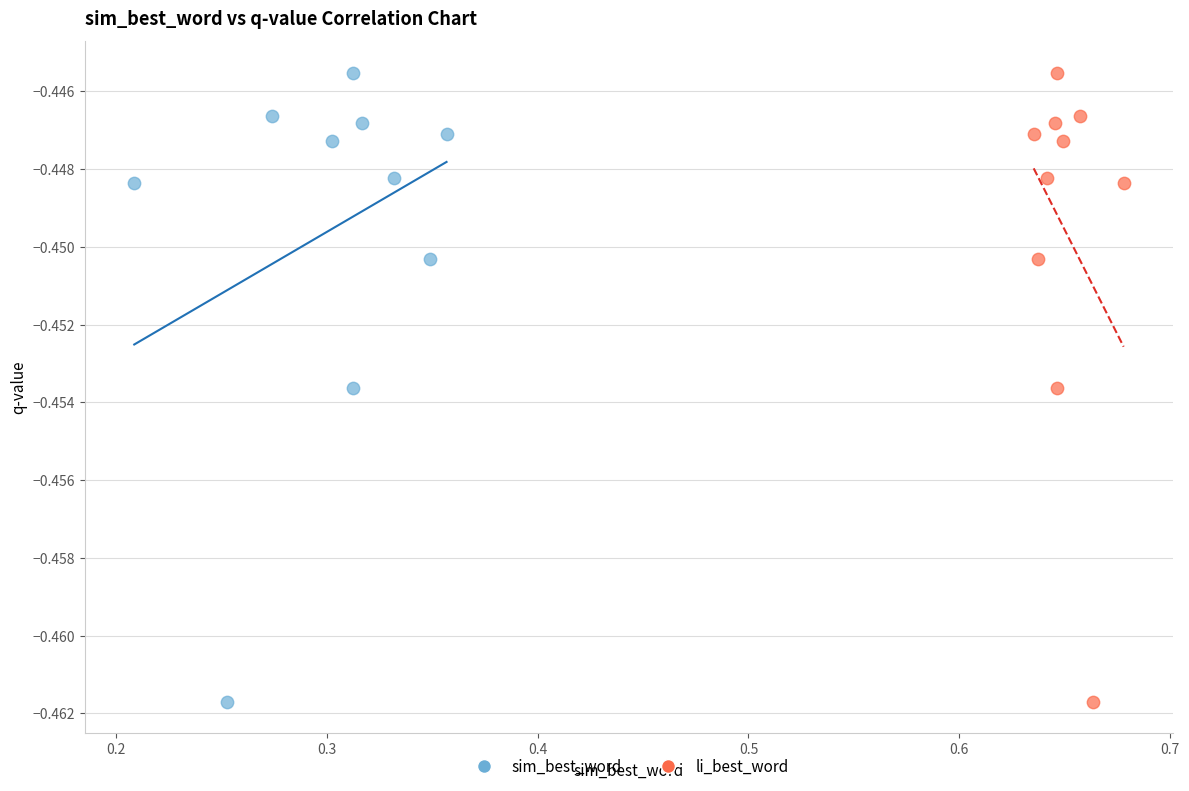

What are all the series names shown in the legend?

sim_best_word, li_best_word